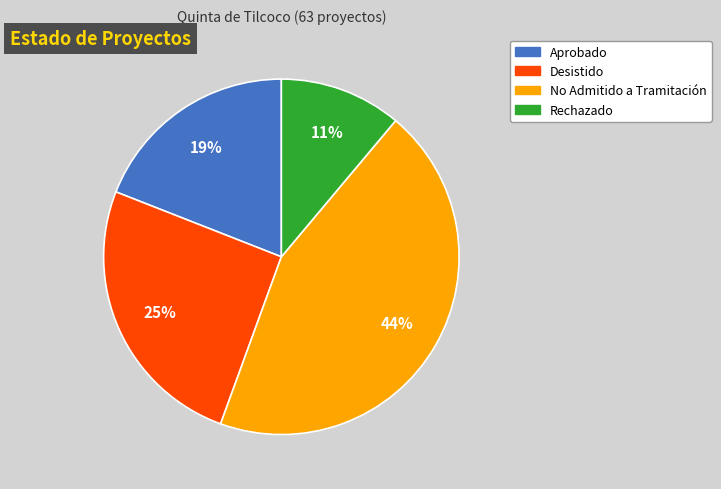

Combined, do Desistido and Aprobado account for over 50%?

No